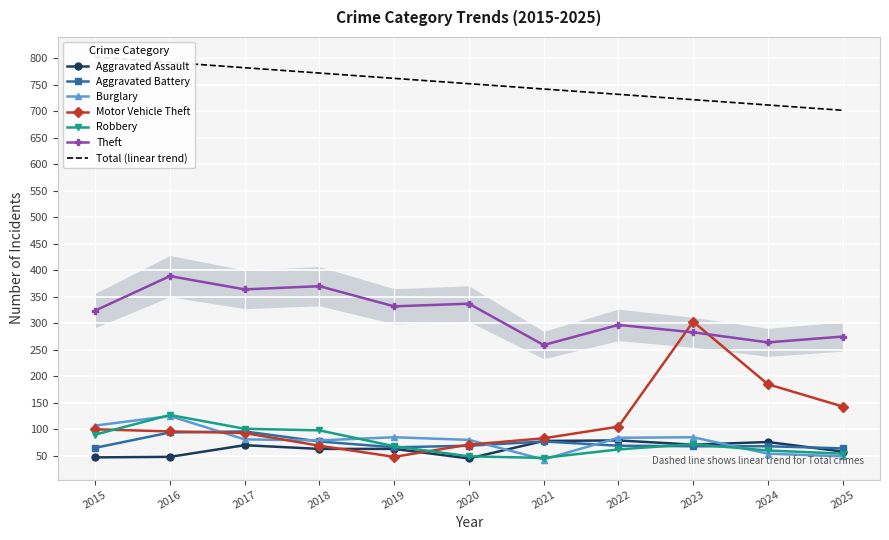

What are all the series names shown in the legend?

Aggravated Assault, Aggravated Battery, Burglary, Motor Vehicle Theft, Robbery, Theft